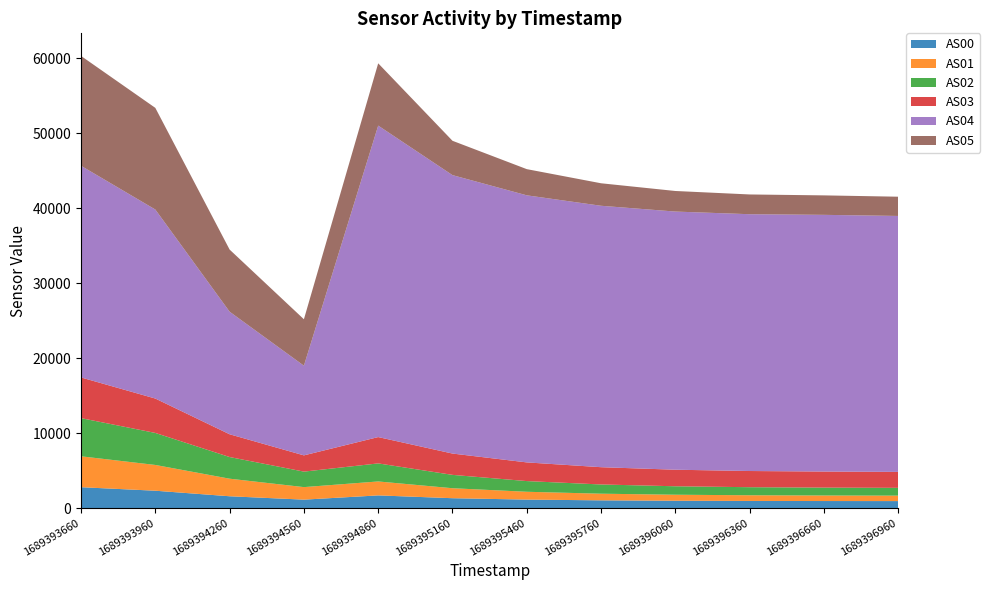

Reading right to left, extract all data points from this chart.

AS00: 1689396960=931	1689396660=938	1689396360=949	1689396060=978	1689395760=1031	1689395460=1130	1689395160=1315	1689394860=1690	1689394560=1123	1689394260=1575	1689393960=2314	1689393660=2783
AS01: 1689396960=727	1689396660=738	1689396360=759	1689396060=802	1689395760=886	1689395460=1044	1689395160=1333	1689394860=1861	1689394560=1673	1689394260=2344	1689393960=3438	1689393660=4125
AS02: 1689396960=1039	1689396660=1053	1689396360=1076	1689396060=1128	1689395760=1231	1689395460=1426	1689395160=1781	1689394860=2408	1689394560=2067	1689394260=2890	1689393960=4273	1689393660=5091
AS03: 1689396960=2129	1689396660=2144	1689396360=2160	1689396060=2209	1689395760=2305	1689395460=2493	1689395160=2844	1689394860=3513	1689394560=2168	1689394260=3038	1689393960=4589	1689393660=5430
AS04: 1689396960=34152	1689396660=34252	1689396360=34266	1689396060=34446	1689395760=34883	1689395460=35637	1689395160=37152	1689394860=41561	1689394560=11966	1689394260=16355	1689393960=25221	1689393660=28241
AS05: 1689396960=2568	1689396660=2598	1689396360=2636	1689396060=2746	1689395760=3002	1689395460=3494	1689395160=4582	1689394860=8312	1689394560=6196	1689394260=8290	1689393960=13565	1689393660=14659